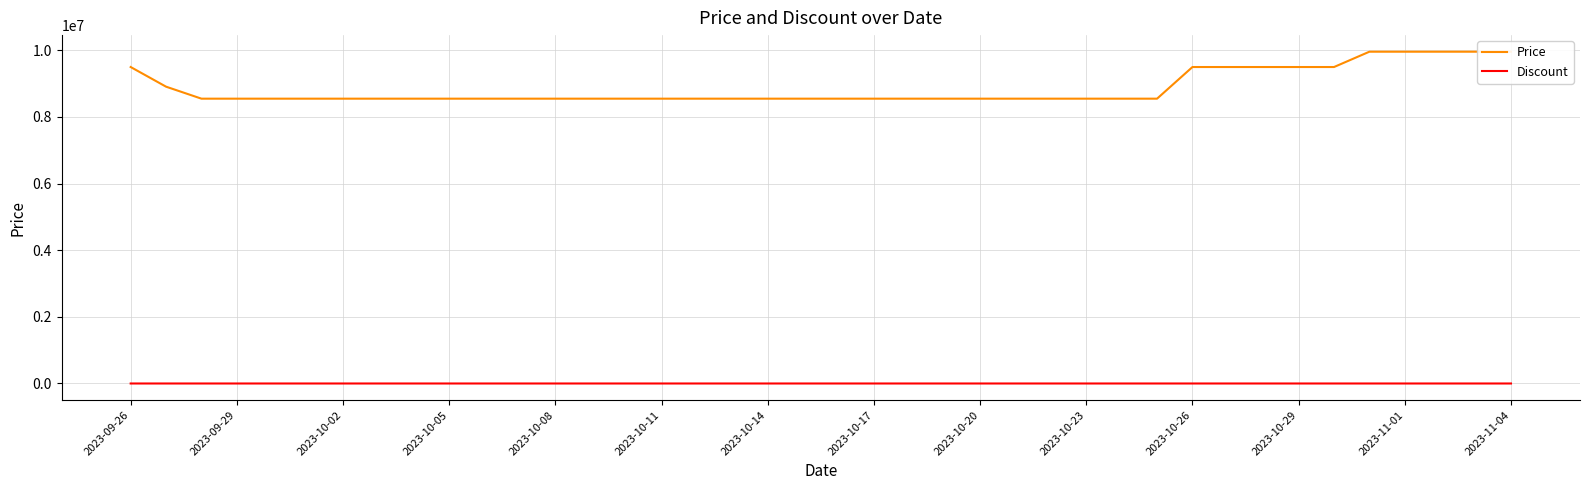

What are all the series names shown in the legend?

Price, Discount